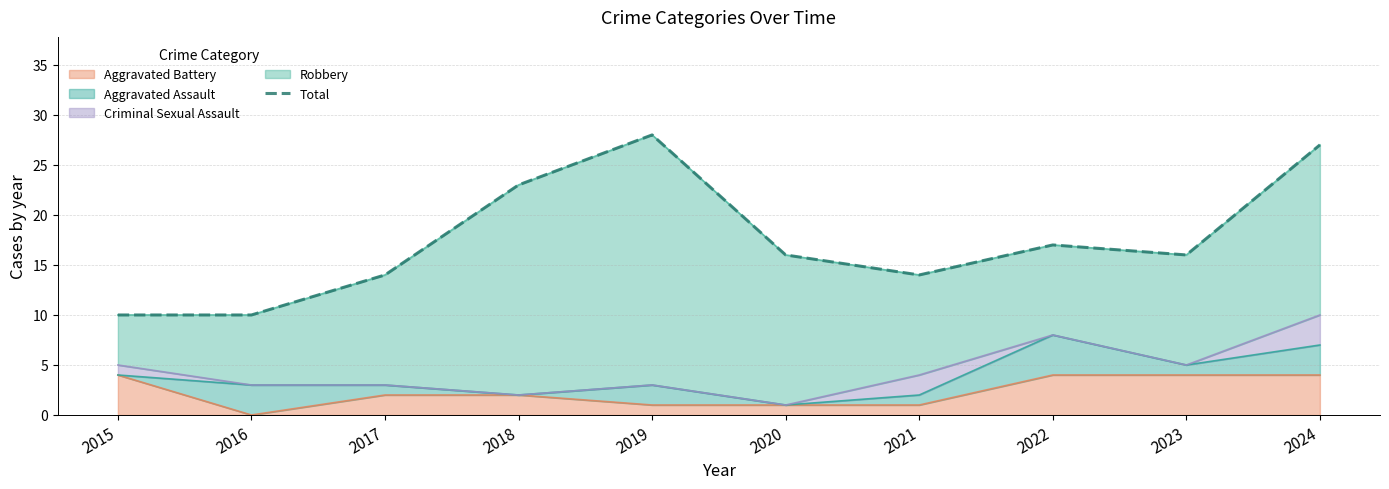

How many interior local valleys (lower than both neighbors) does the data have?

2